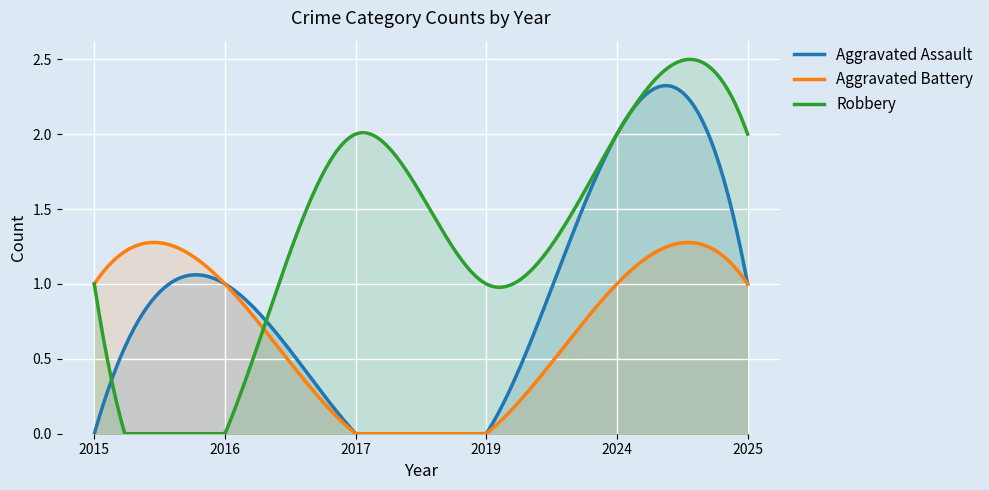

In Robbery, how many points are lower than both neighbors (excluding endpoints)?

2